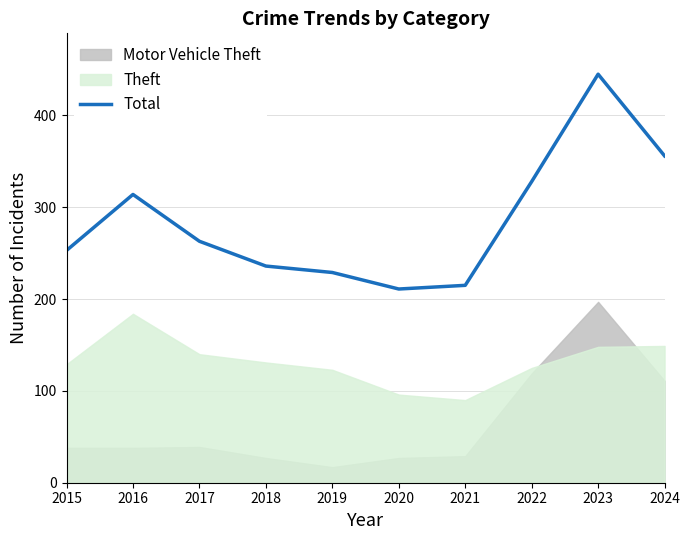

How many values are below 263?

5